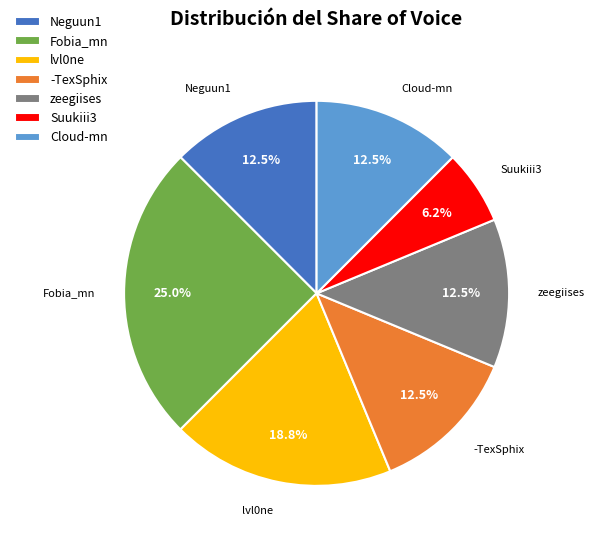

What is the largest slice in the pie chart?

Fobia_mn